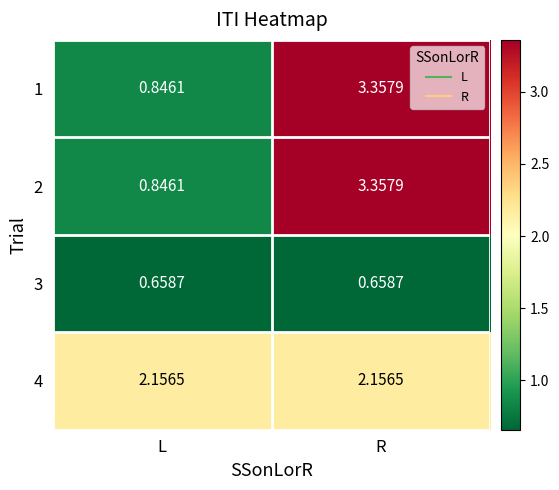

Rank the categories by 2 value from lowest to highest.

L, R